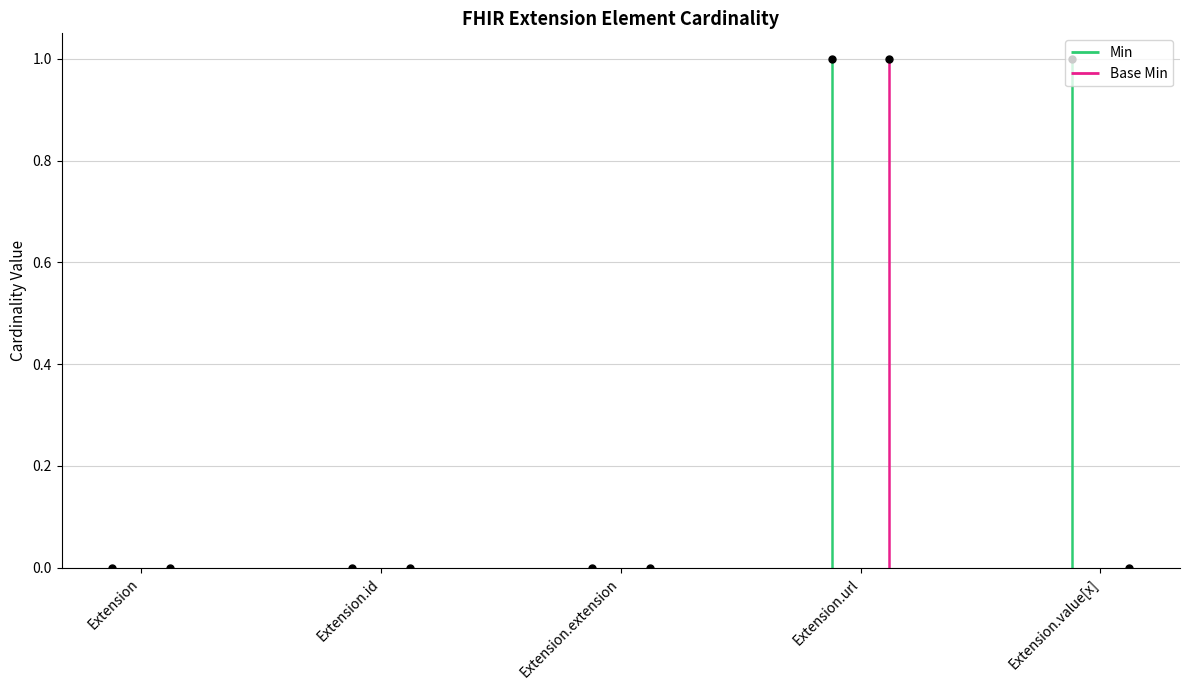

Which series has the largest total across all categories?

Min